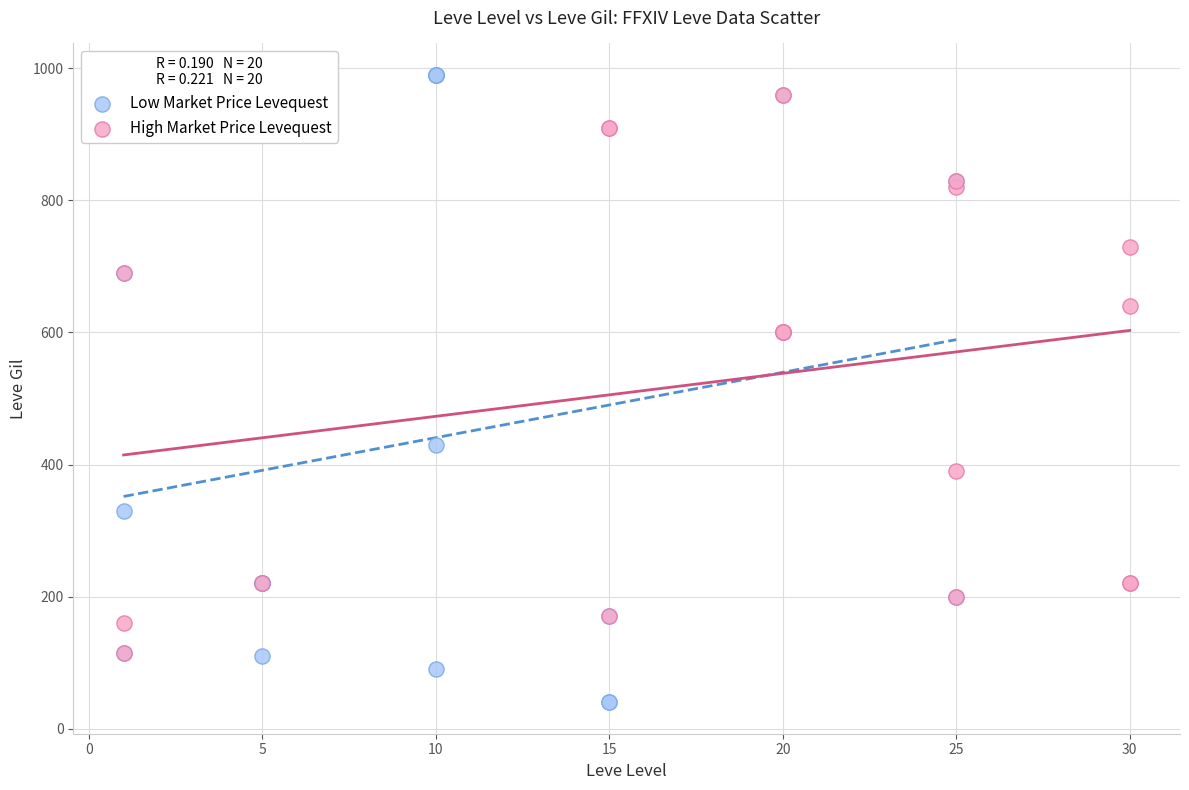

What are all the series names shown in the legend?

Low Market Price Levequest, High Market Price Levequest